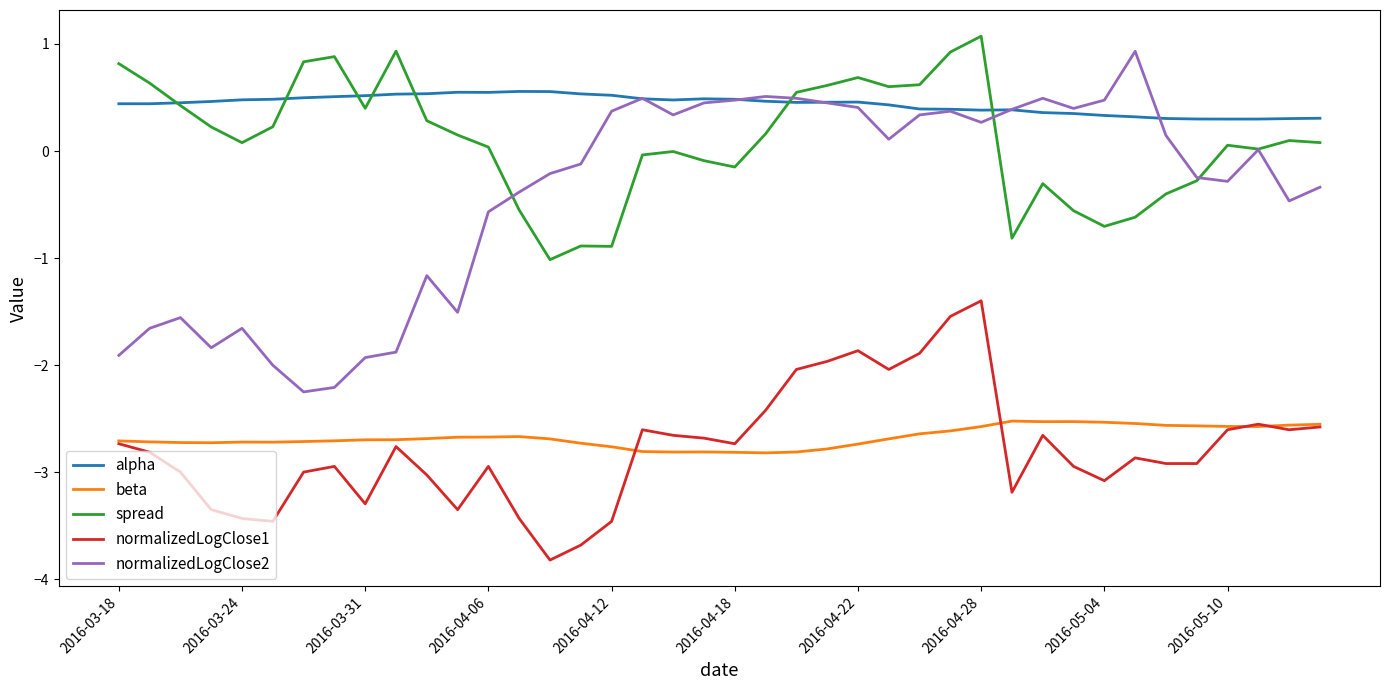

Which series has the largest range (max minus min)?

normalizedLogClose2